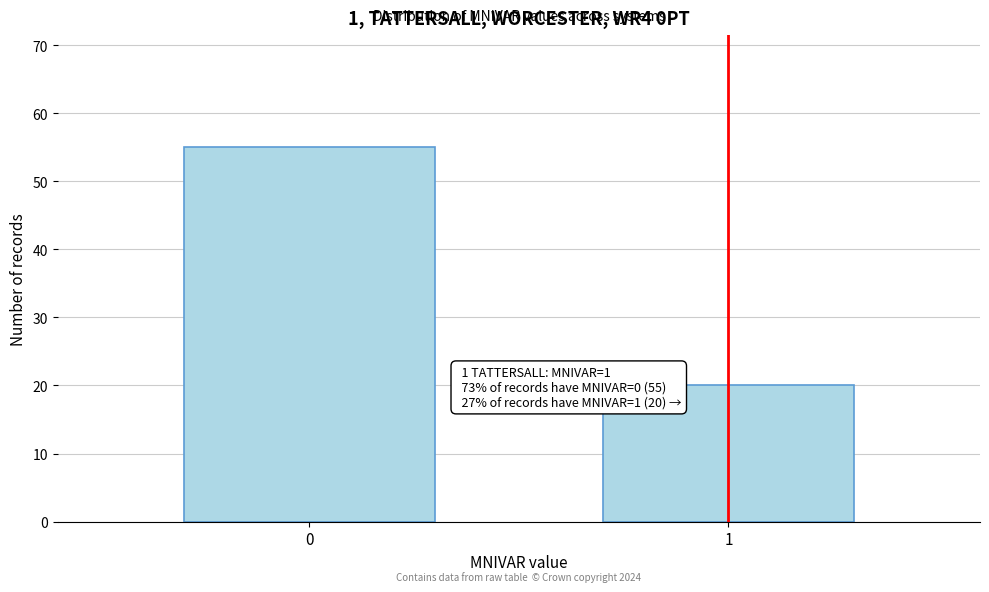

Reading left to right, what are all the values shown in this chart?

0=55	1=20